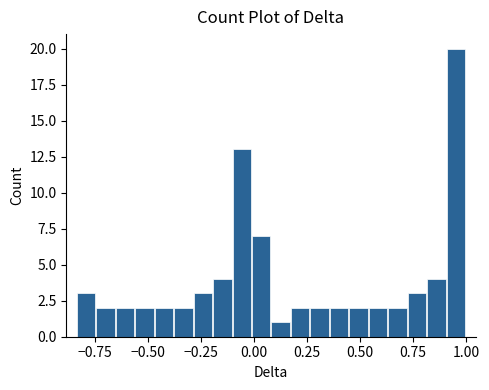

Read against the x-axis, roughly where is the centre of the tallest bar?

0.95